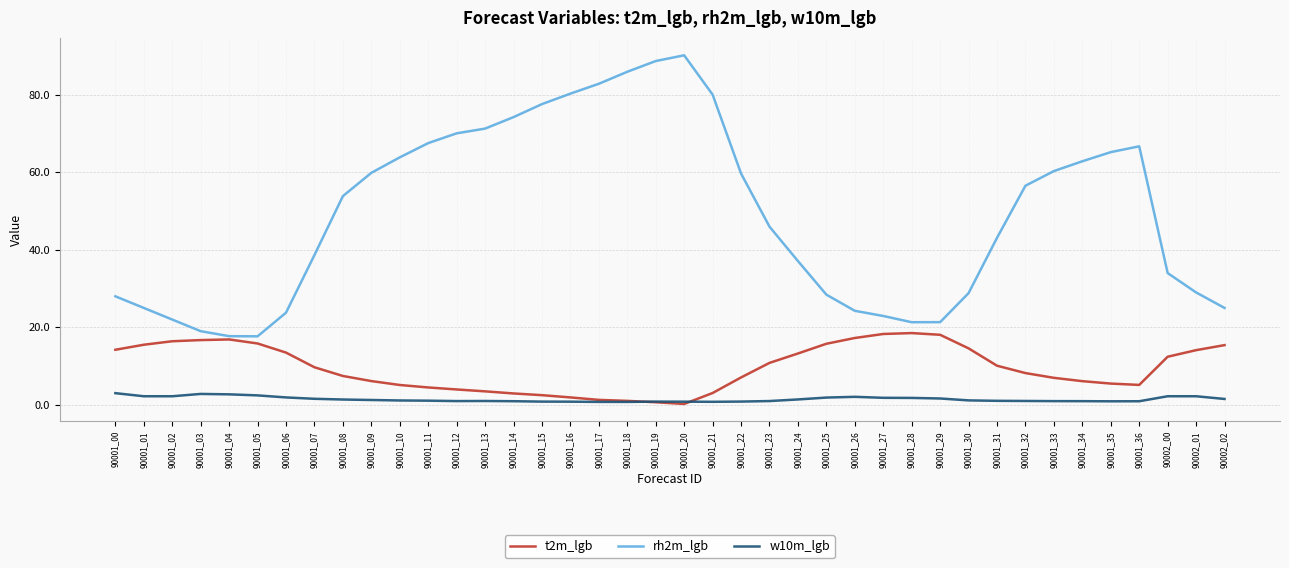

Is it true that w10m_lgb equals 1.1 at 90001_30?

True